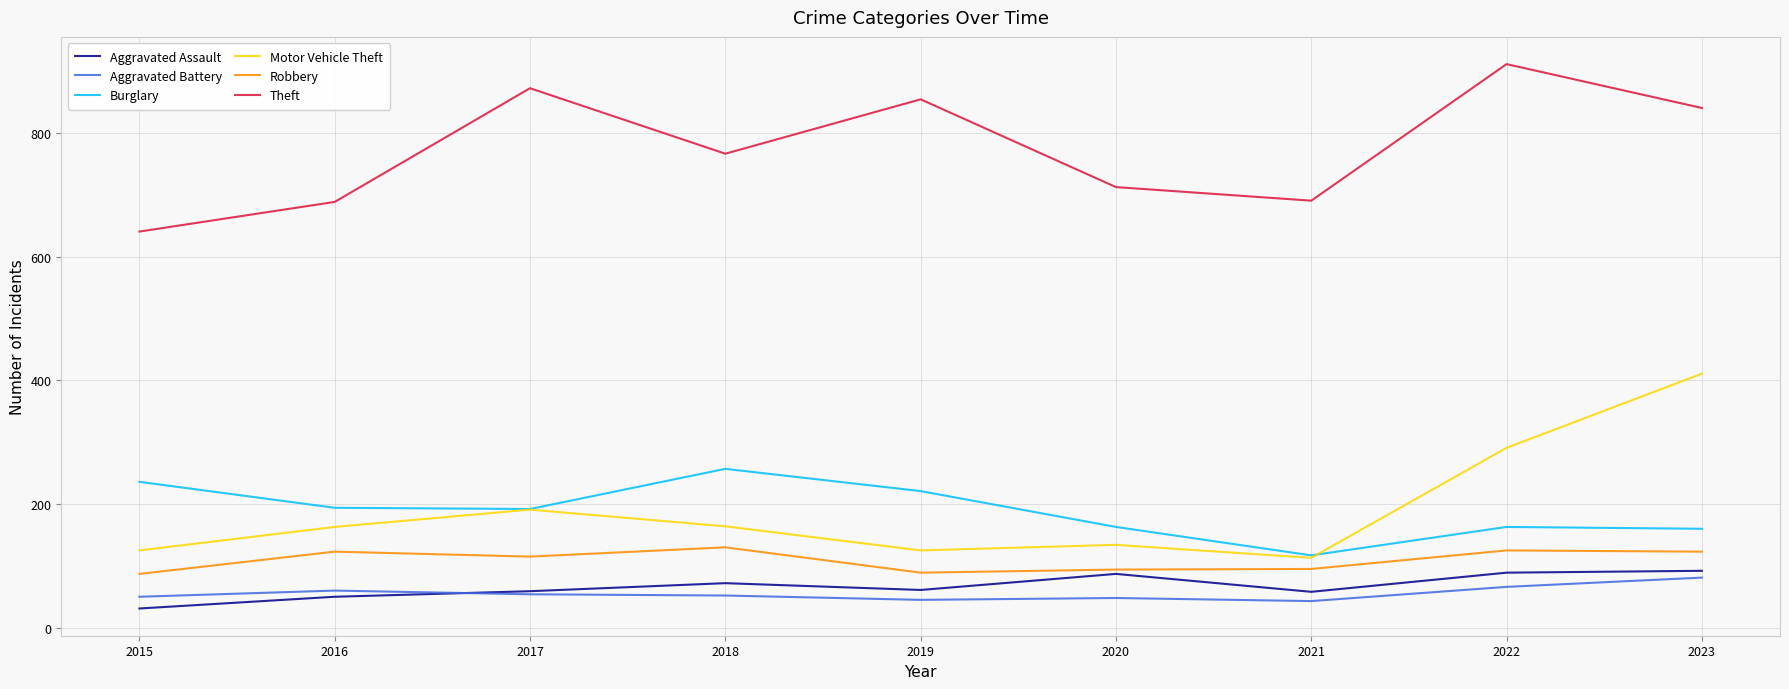

True or false: Theft and Motor Vehicle Theft intersect in this chart.

False